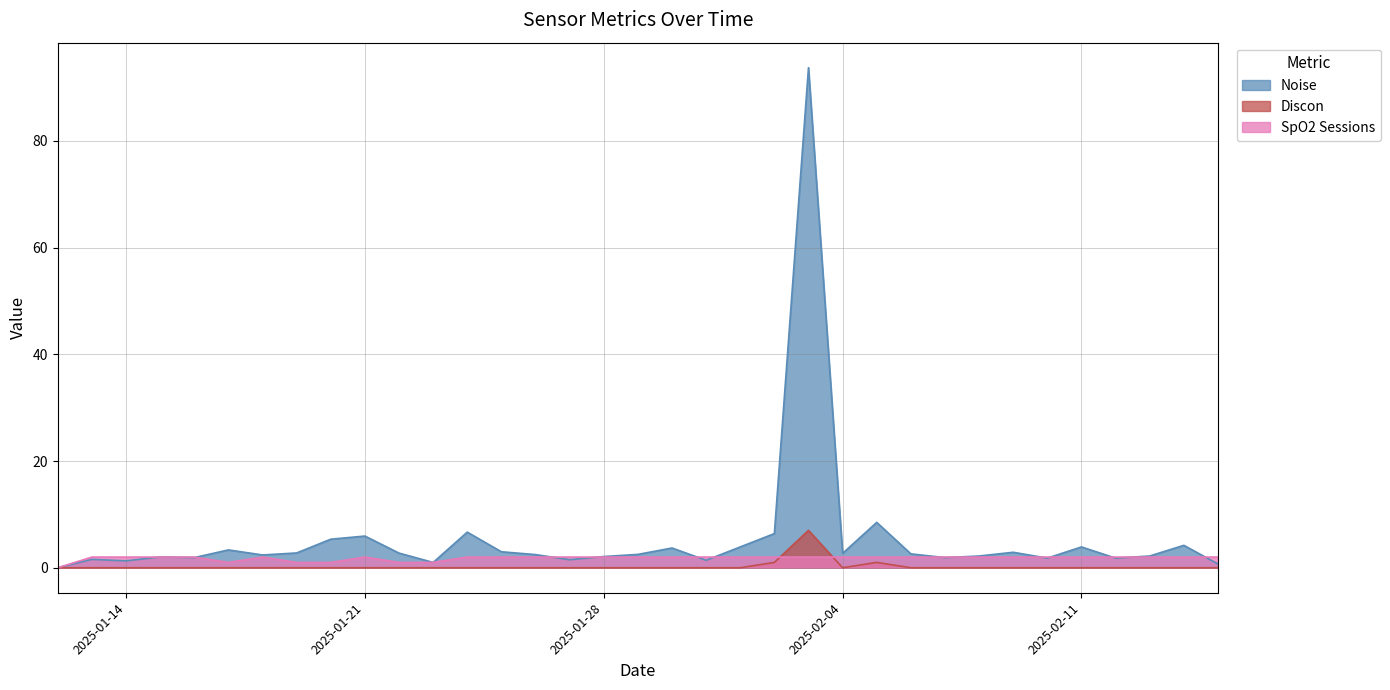

Is it true that Noise equals 4.9 at 2025-01-17?

False